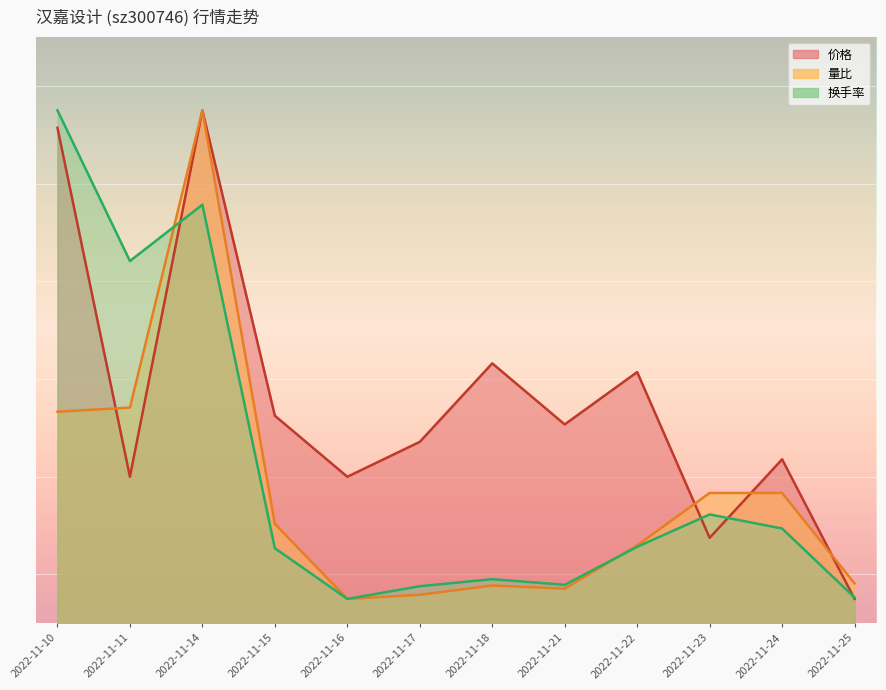

True or false: 价格 has more than 0 interior local peaks.

True